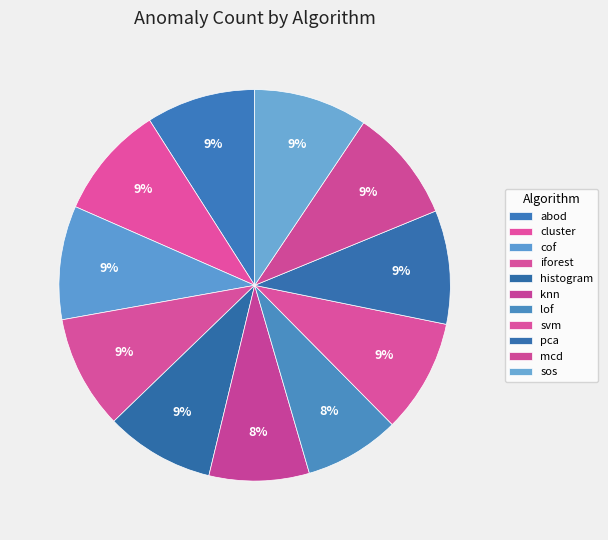

To the nearest percent, what is the average slice percentage?

9%